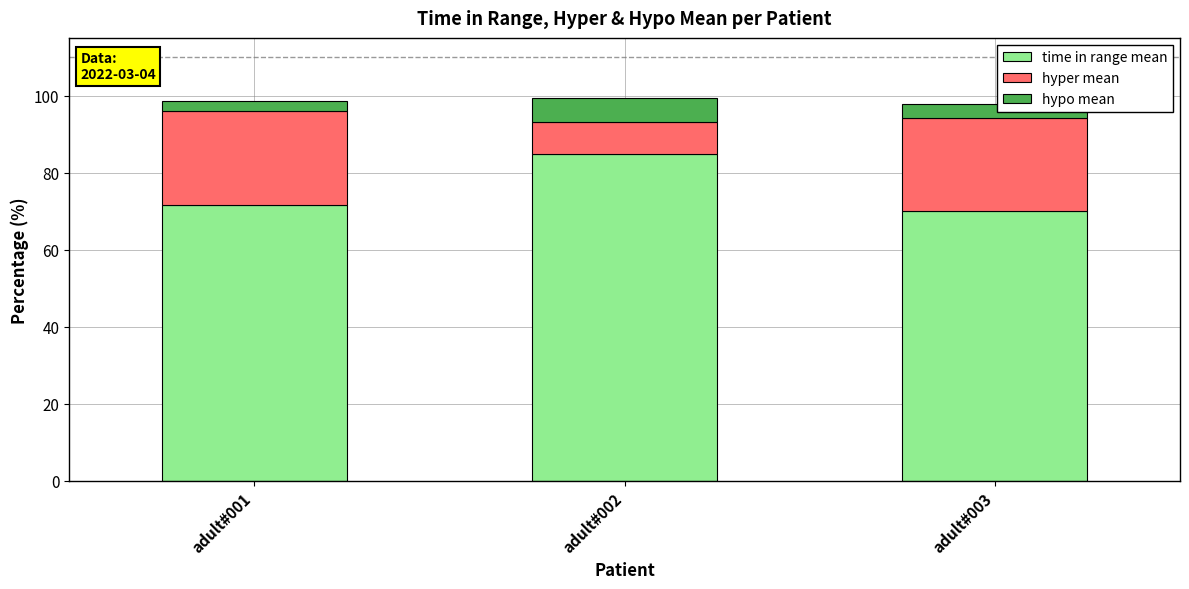

How many bars are there in total?

3